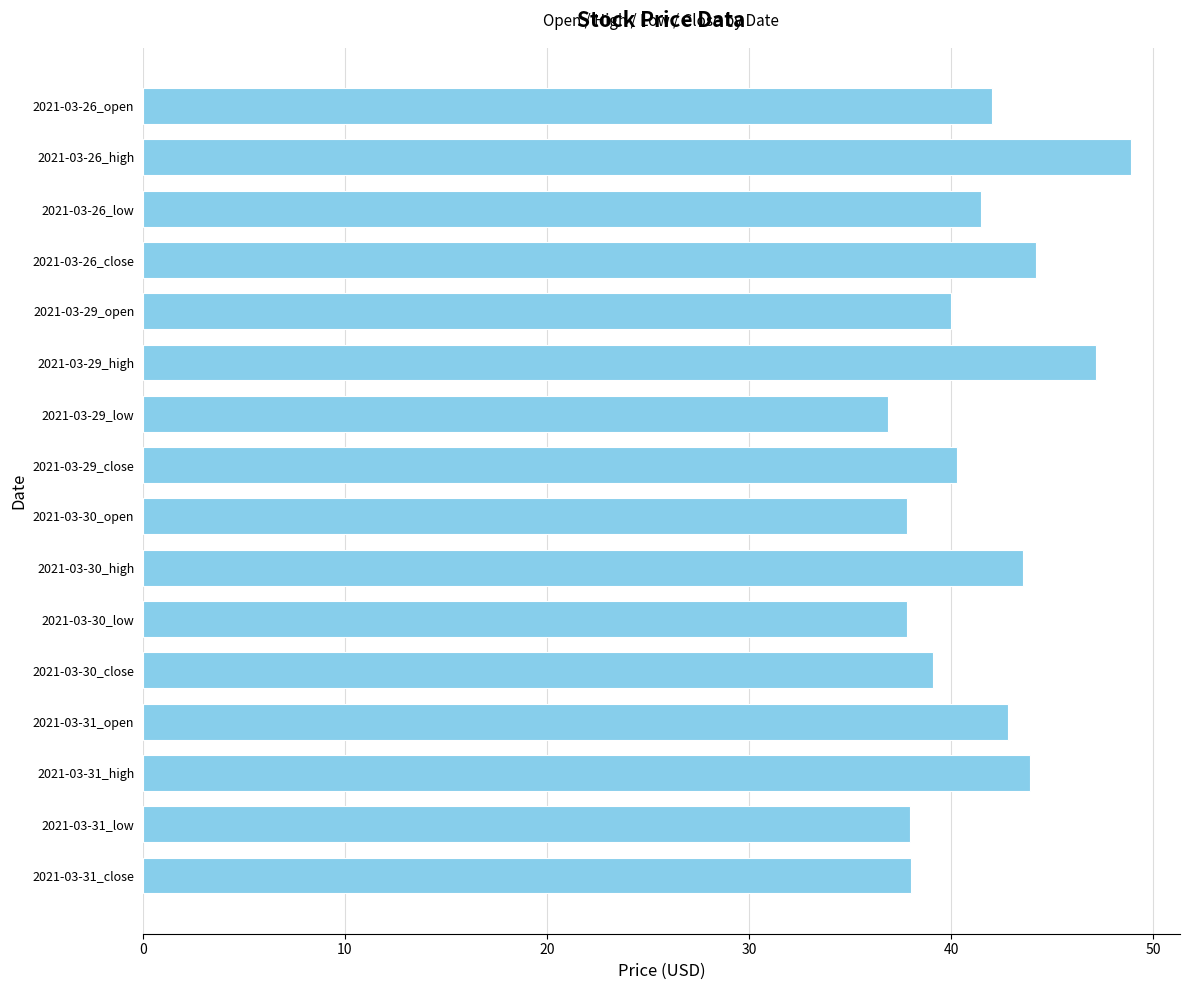

What is the sum of all values?

661.8